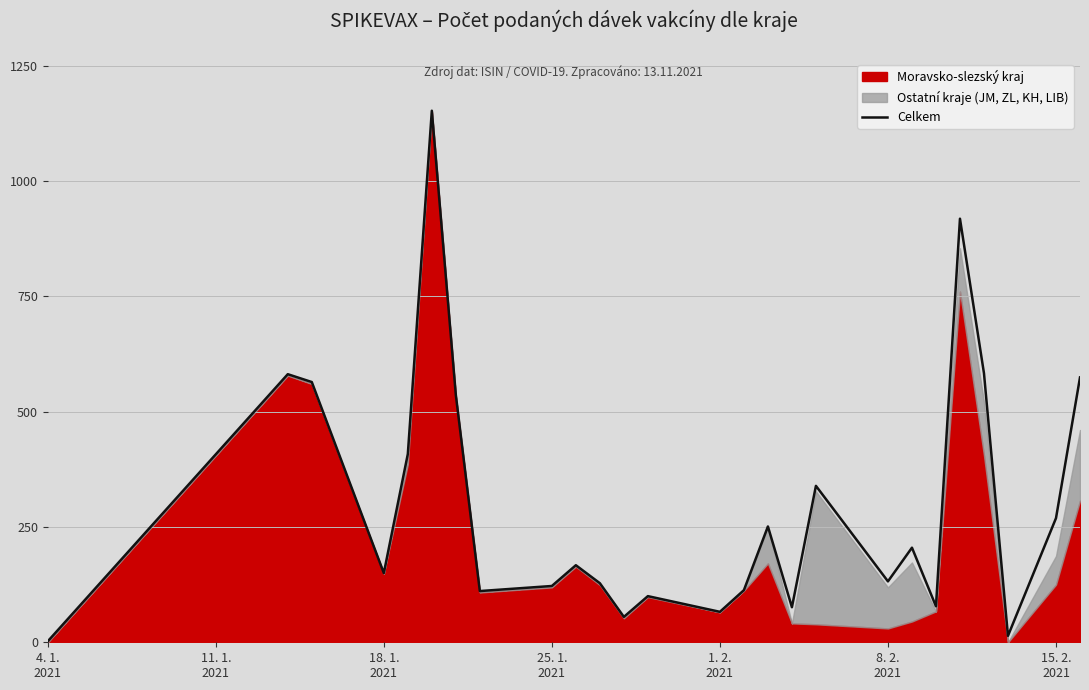

What is the label of the 26th point from the right?

4. 1.
2021